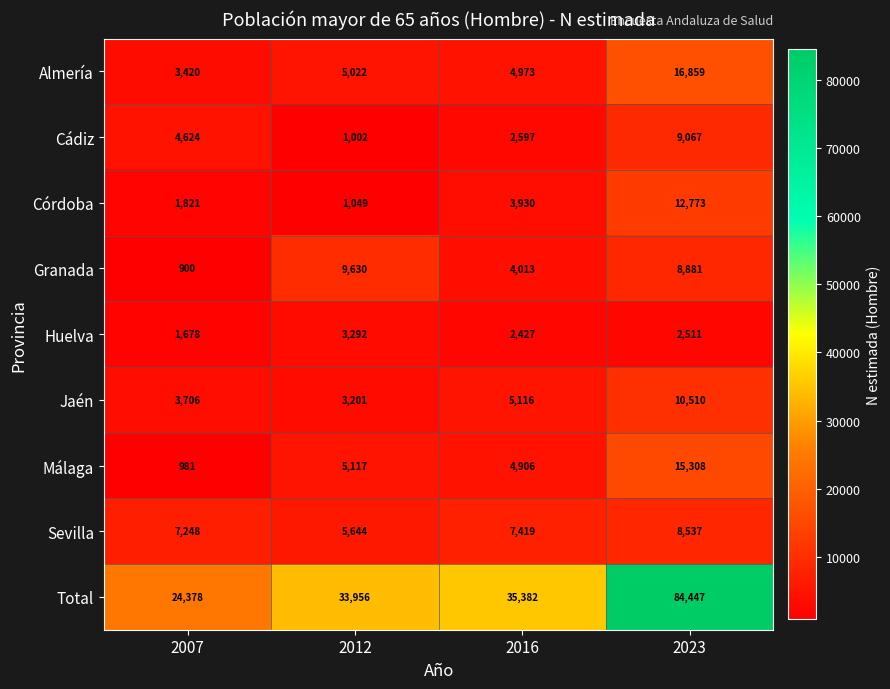

Rank the series by their maximum value, from highest to lowest.

Total, Almería, Málaga, Córdoba, Jaén, Granada, Cádiz, Sevilla, Huelva